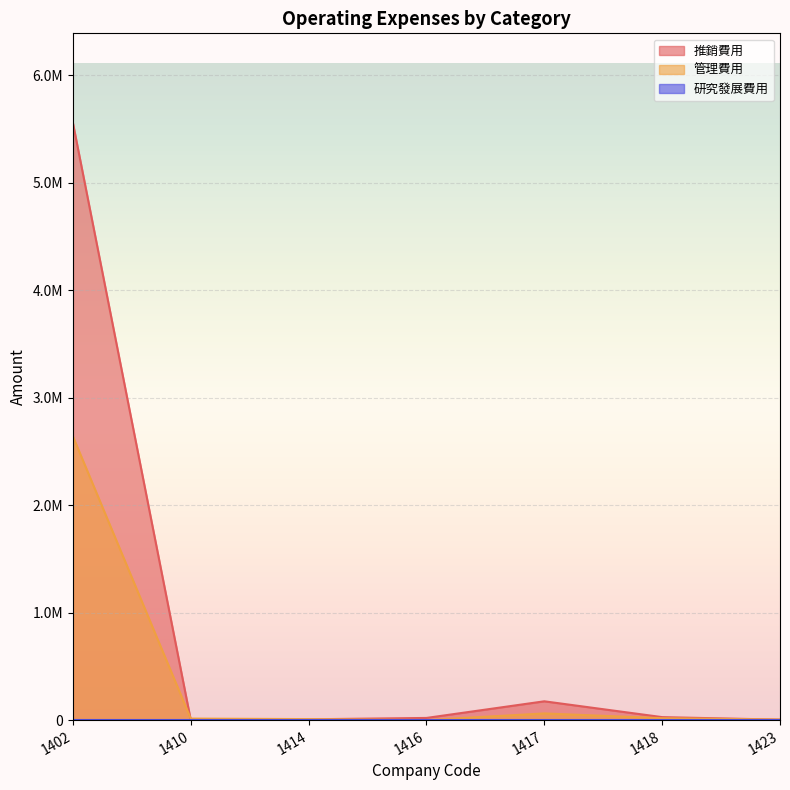

Is the value of 推銷費用 at 1414 greater than the value of 管理費用 at 1417?

No